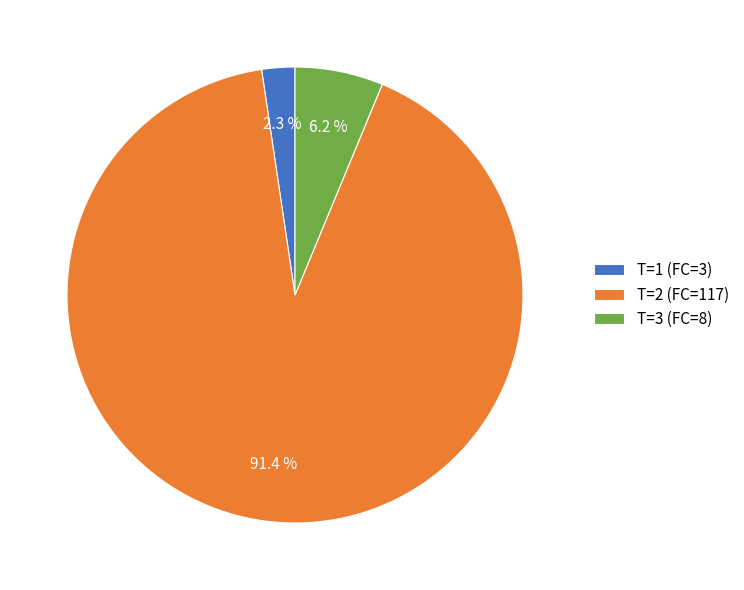

Which category has the smallest portion of the pie?

T=1 (FC=3)